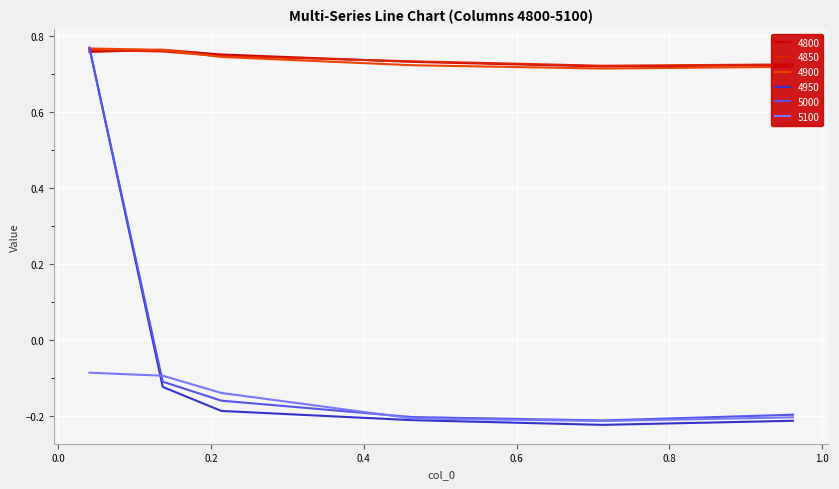

Does the chart display data point markers on the line(s)?

No